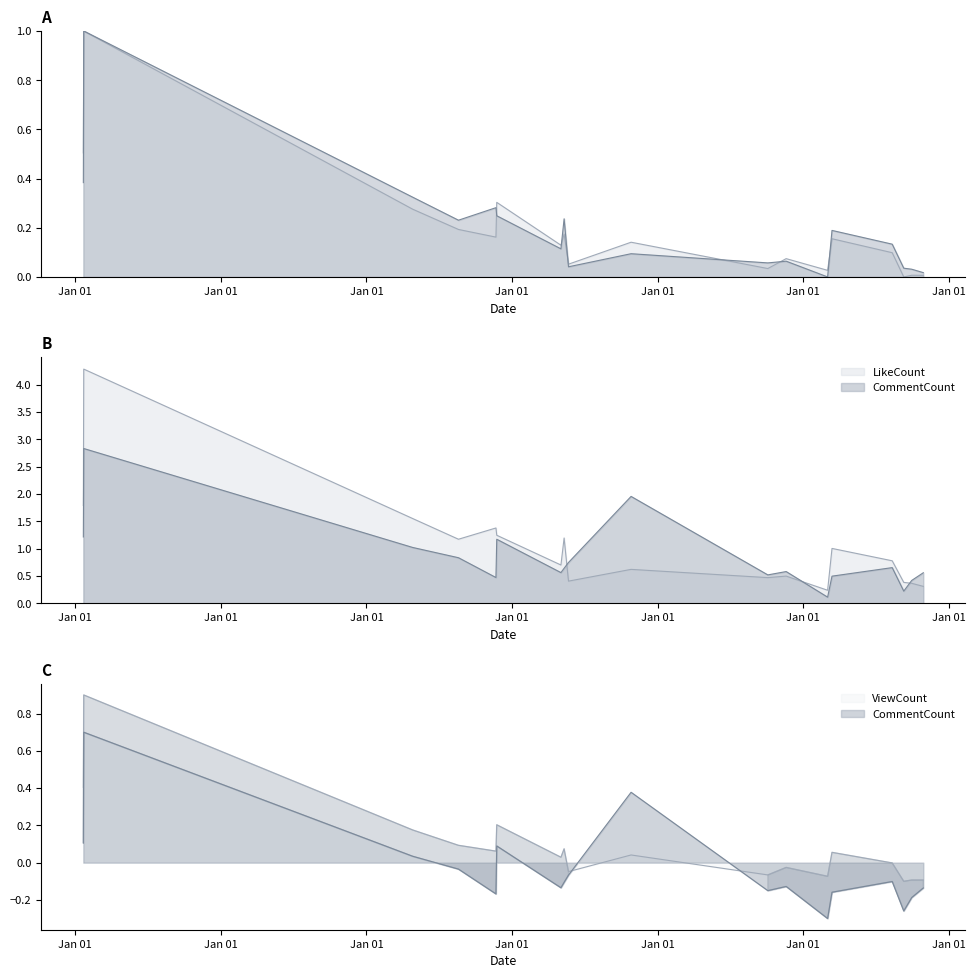

At how many categories does at least one series exceed 2?

1